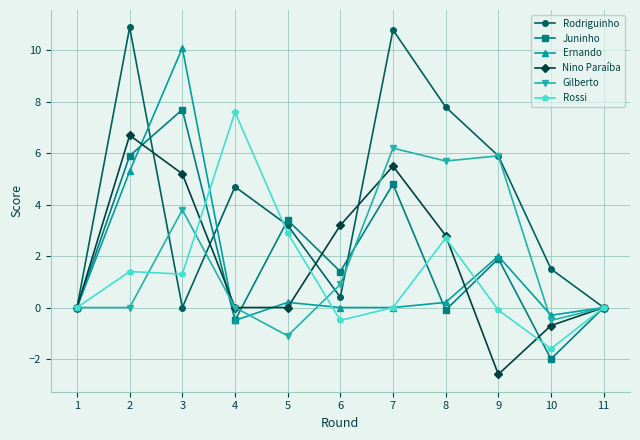

Where does the Juninho series first go above 1?

2